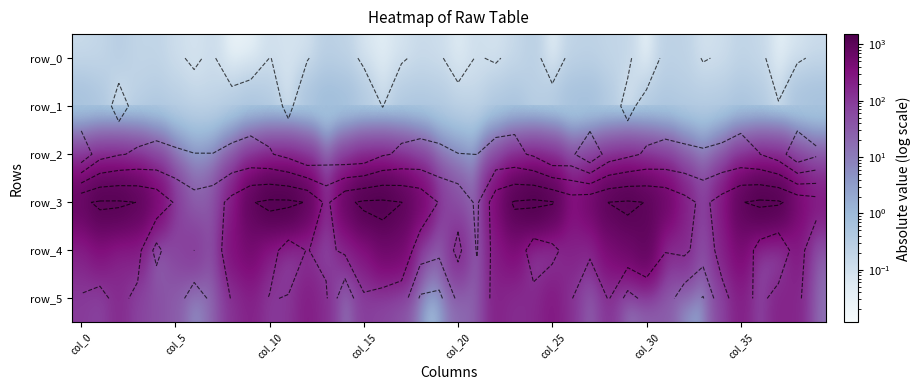

How many values in the row_3 series exceed 768?

20